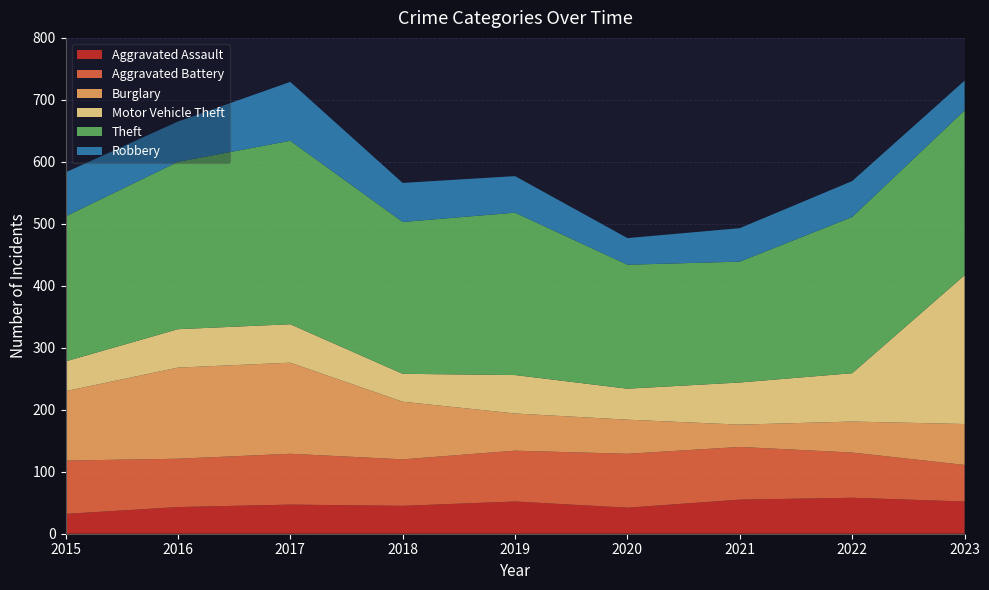

Reading right to left, extract all data points from this chart.

Aggravated Assault: 52	58	55	42	52	45	47	43	32
Aggravated Battery: 59	73	85	87	82	75	82	78	86
Burglary: 66	50	36	55	60	93	147	147	112
Motor Vehicle Theft: 240	78	68	50	62	45	62	62	48
Theft: 266	252	195	200	262	245	296	270	234
Robbery: 48	58	54	43	59	63	95	65	71